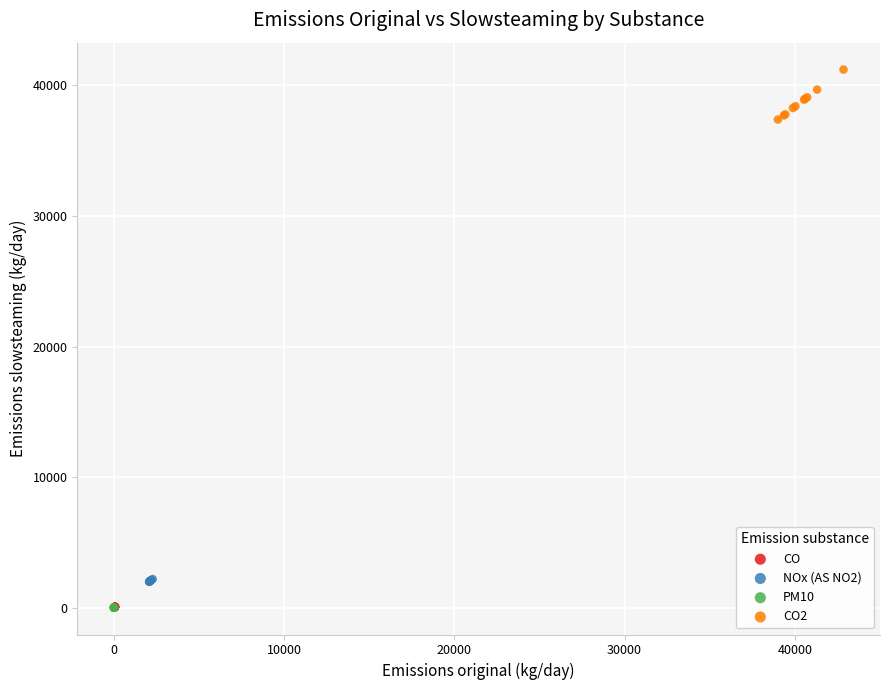

Which series reaches the maximum Y coordinate?

CO2